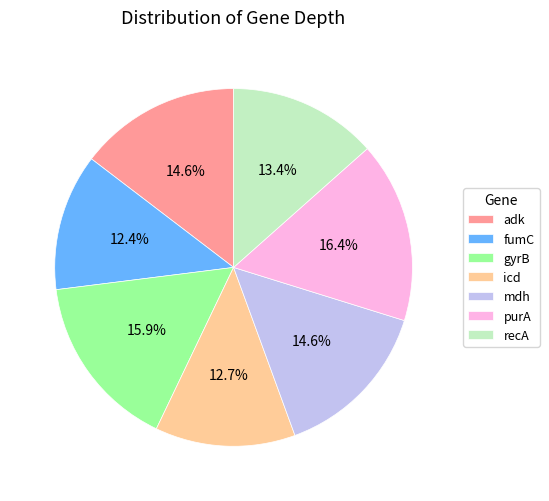

How many segments does this pie chart have?

7